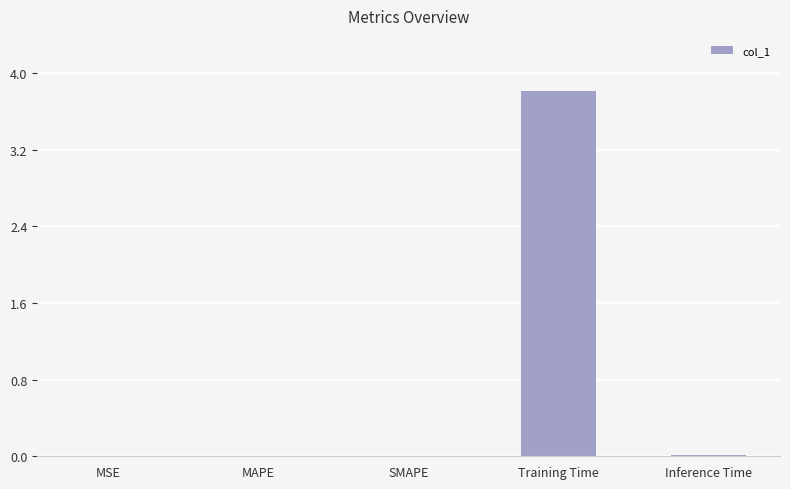

Which category has the highest value across all series?

Training Time